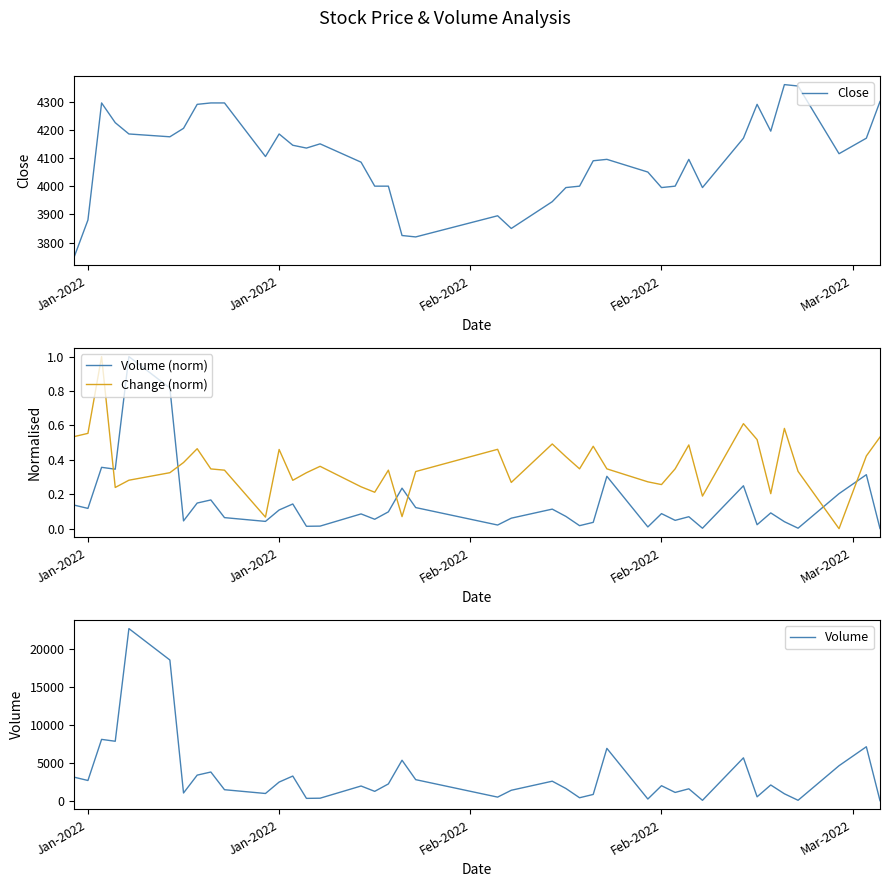

At how many categories does at least one series exceed 7616?

4